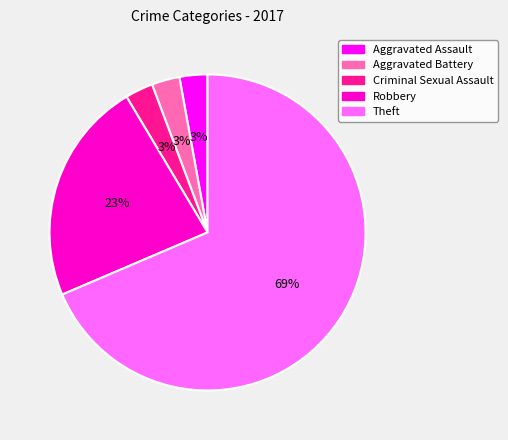

Is the sum of Robbery and Theft greater than half?

Yes